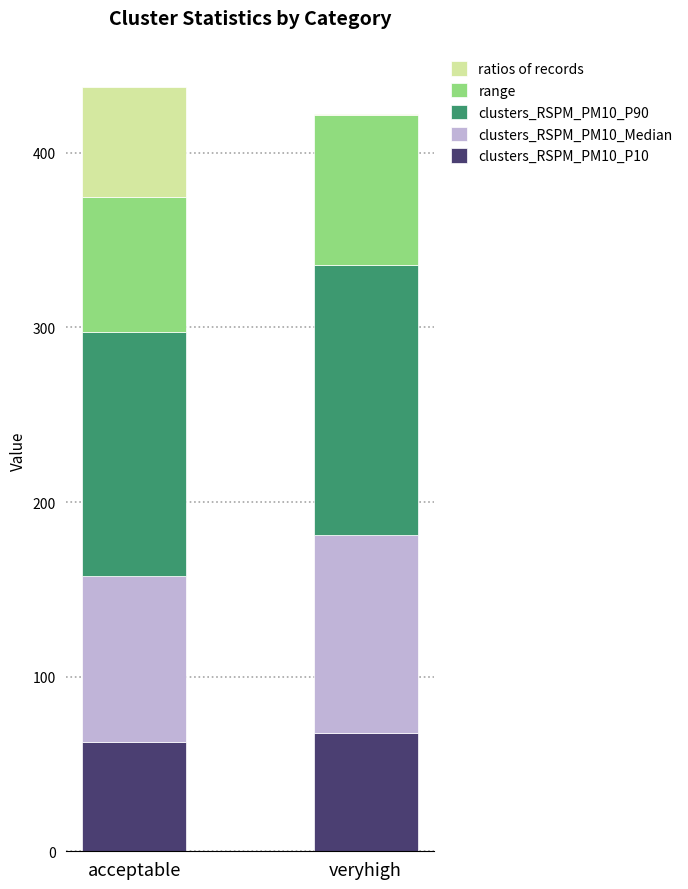

True or false: clusters_RSPM_PM10_P10 has a value of 101.2 at veryhigh.

False